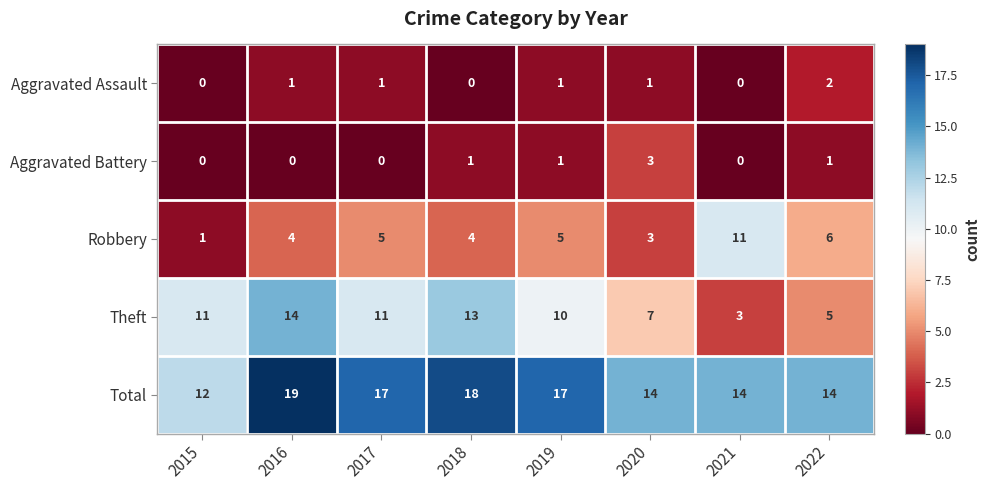

What value does the Robbery series have at 2022?

6